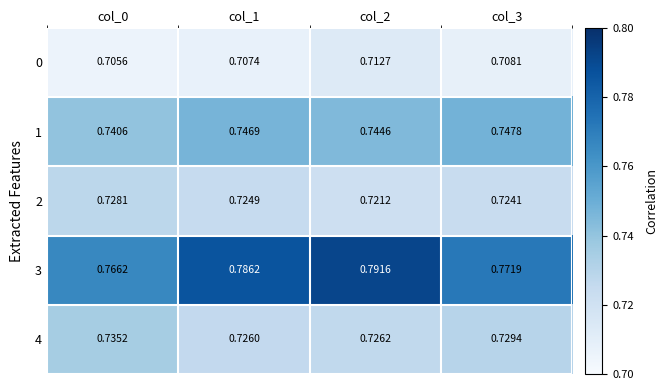

Is the value of 4 at col_1 greater than the value of 0 at col_2?

Yes